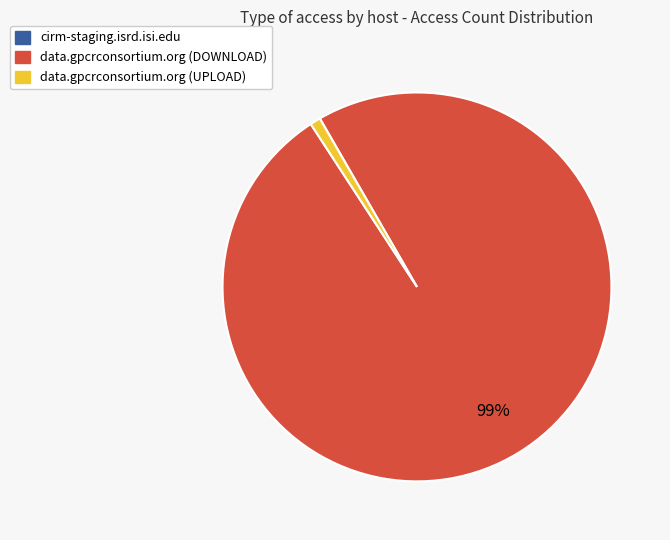

Combined, do data.gpcrconsortium.org (UPLOAD) and data.gpcrconsortium.org (DOWNLOAD) account for over 50%?

Yes